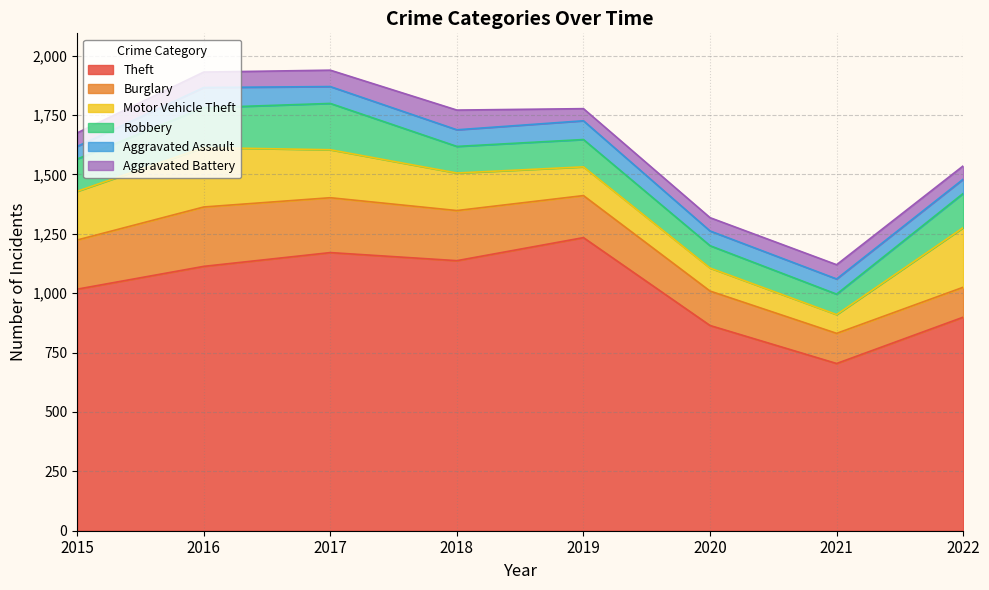

True or false: Robbery and Theft cross at least once.

False